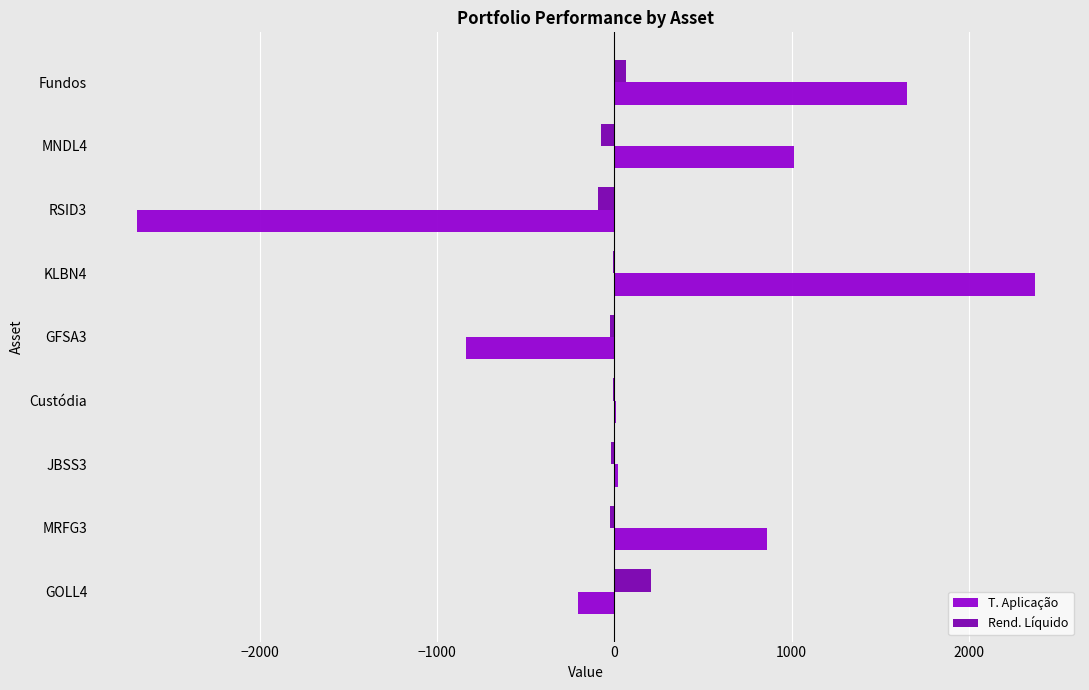

The value of T. Aplicação at GFSA3 is -838.0. True or false?

True